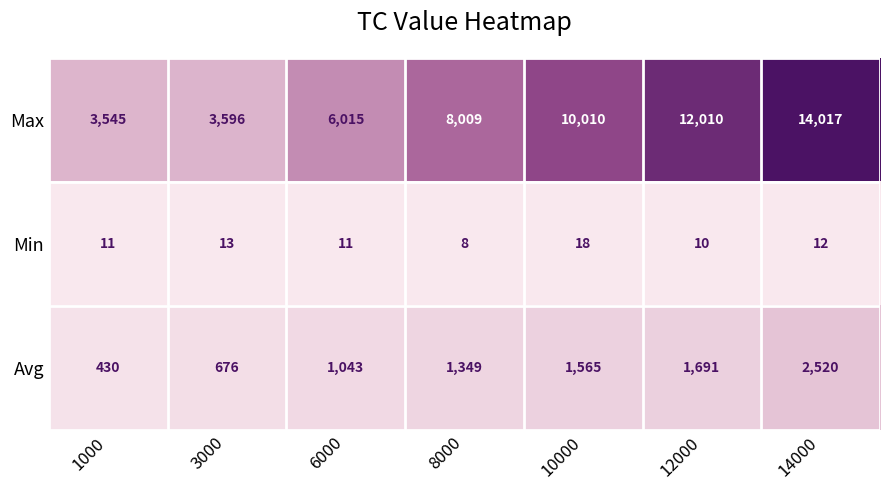

What is the sum of the Max values at 8000 and 10000?

18019